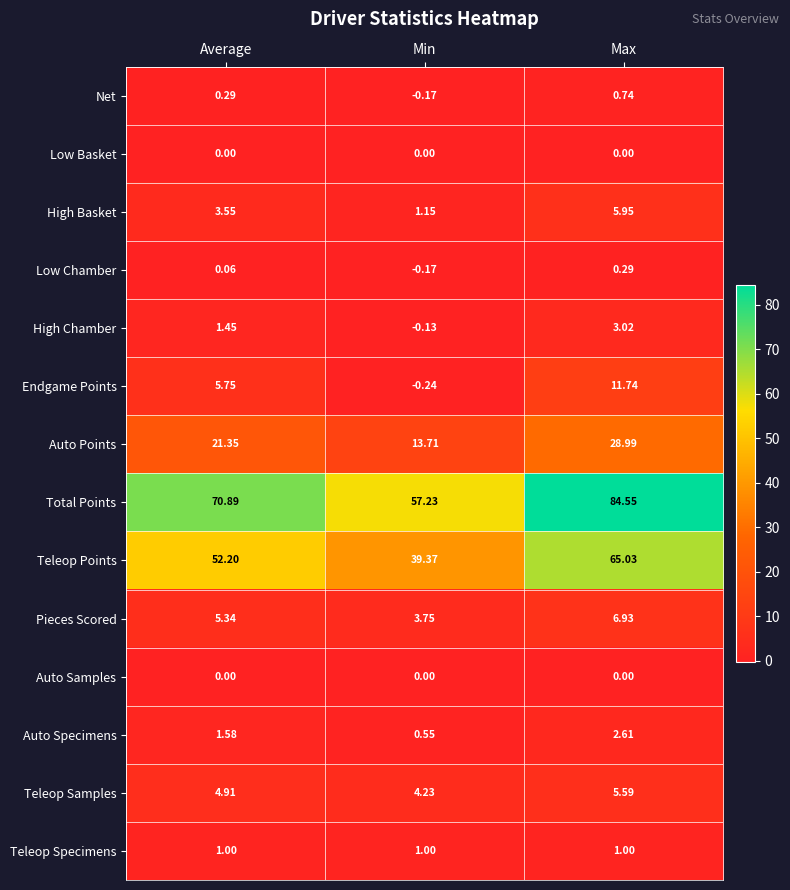

Which series has the largest total across all categories?

Total Points